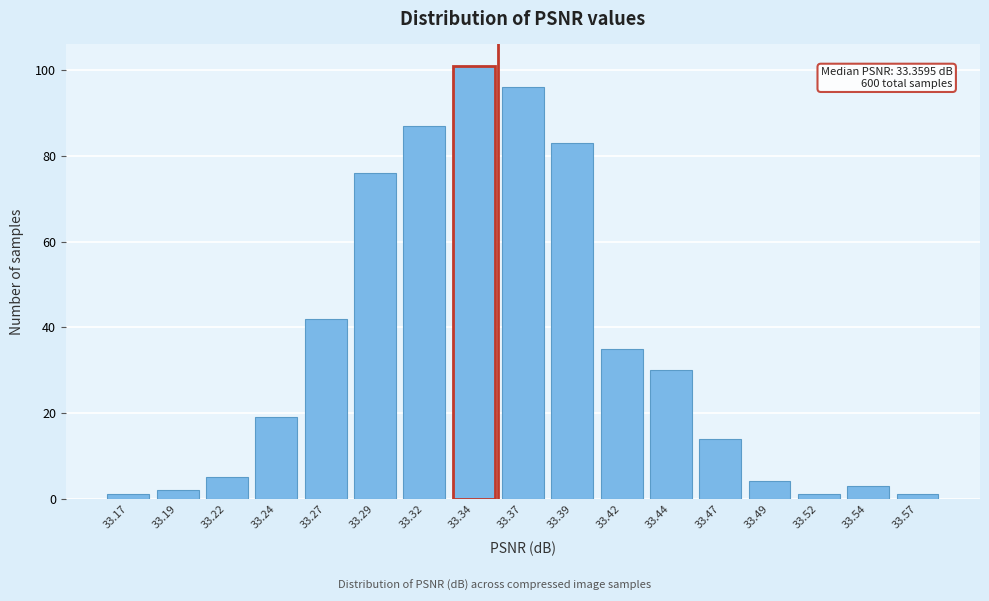

Reading left to right, extract all data points from this chart.

1	2	5	19	42	76	87	101	96	83	35	30	14	4	1	3	1